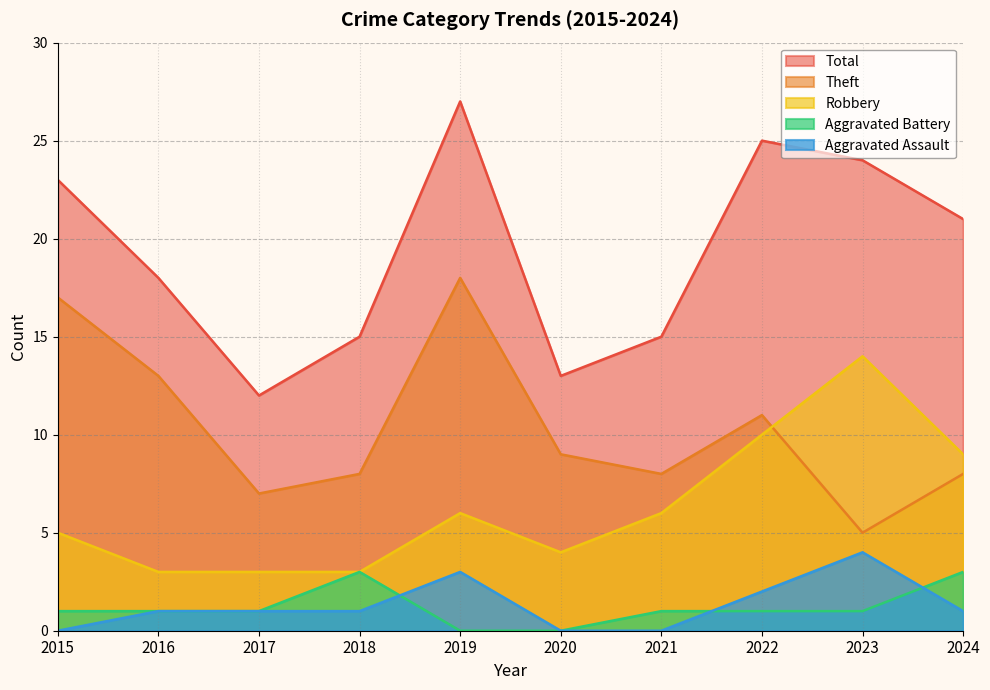

How many data points in Aggravated Assault are above 1?

3